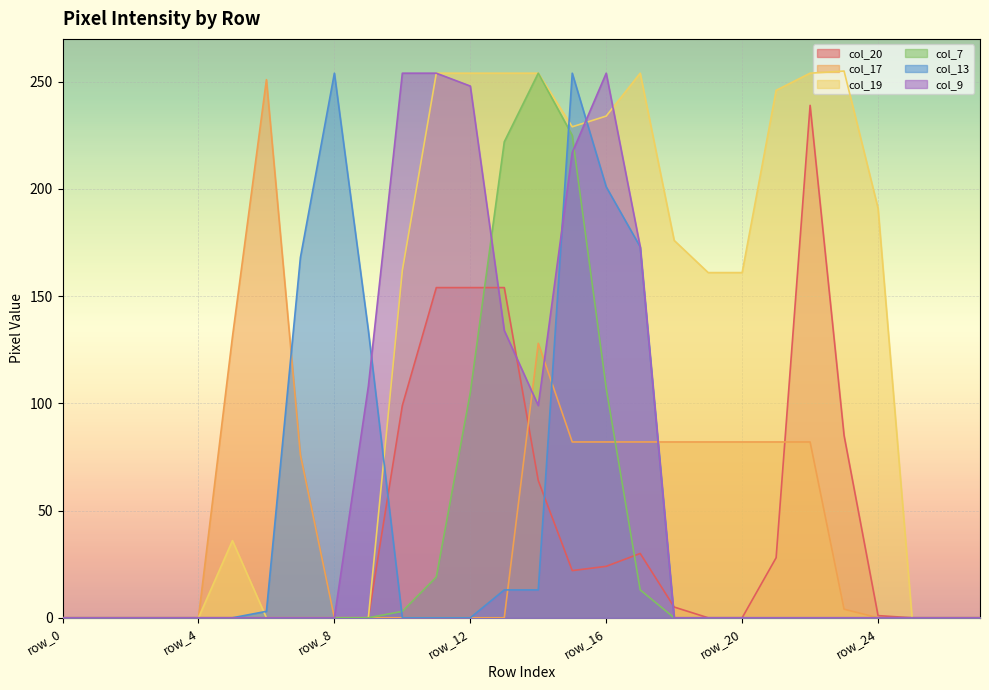

Does the chart display data point markers on the line(s)?

No